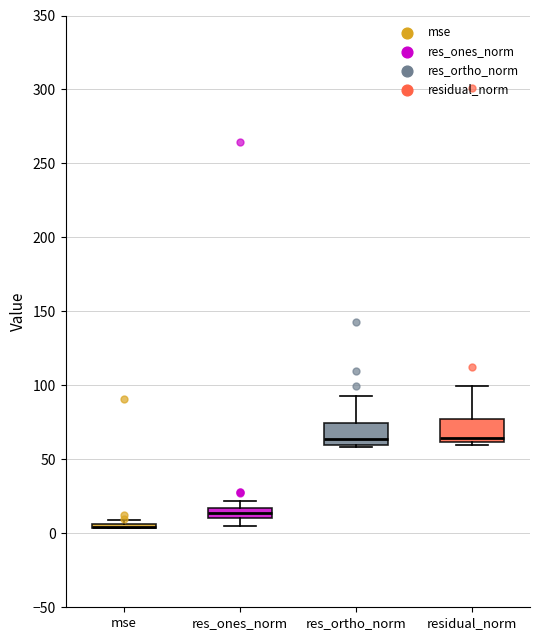

Where is the upper edge of the box for res_ones_norm on the y-axis? The values are not printed on the chart, so give them approximately, as read against the axis.

15